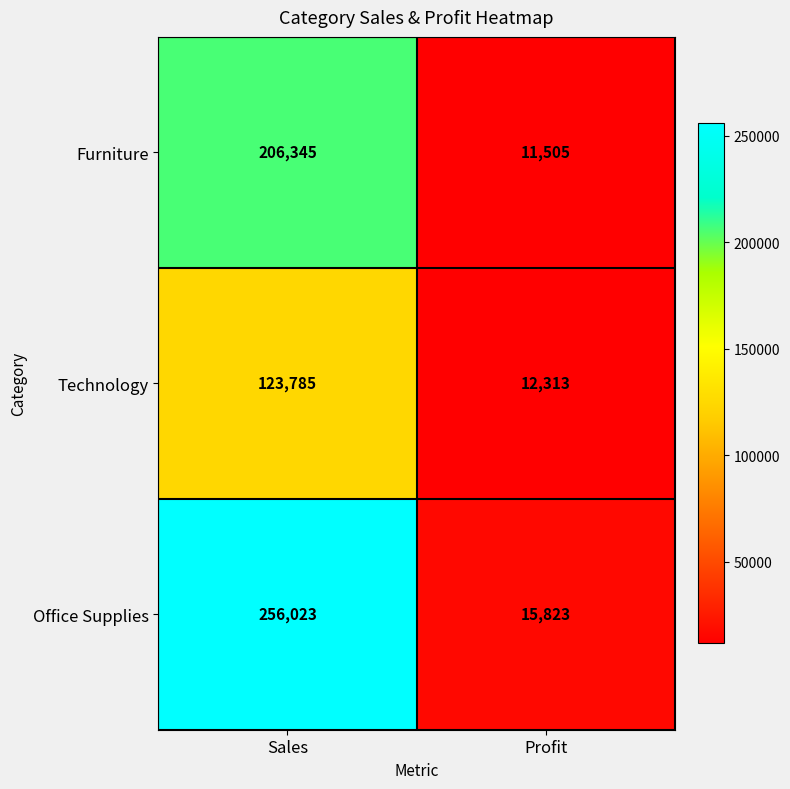

Reading left to right, transcribe all the data shown in this chart.

Furniture: Sales=206345	Profit=11505
Technology: Sales=123785	Profit=12313
Office Supplies: Sales=256023	Profit=15823